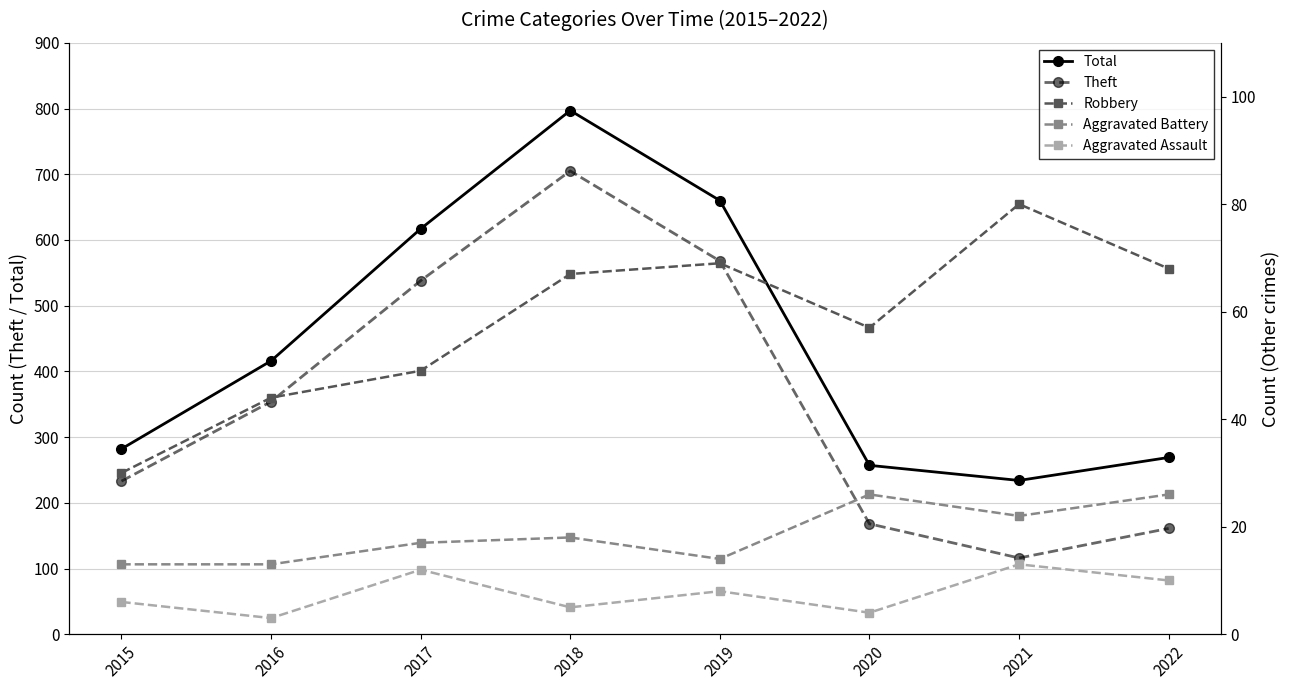

Reading left to right, extract all data points from this chart.

Total: 2015=282	2016=416	2017=617	2018=797	2019=660	2020=257	2021=234	2022=269
Theft: 2015=233	2016=354	2017=538	2018=705	2019=568	2020=168	2021=116	2022=161
Robbery: 2015=30	2016=44	2017=49	2018=67	2019=69	2020=57	2021=80	2022=68
Aggravated Battery: 2015=13	2016=13	2017=17	2018=18	2019=14	2020=26	2021=22	2022=26
Aggravated Assault: 2015=6	2016=3	2017=12	2018=5	2019=8	2020=4	2021=13	2022=10